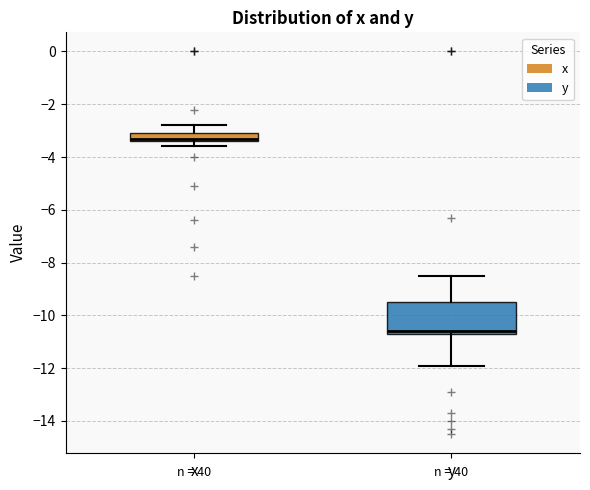

Where does the lower whisker of the box for y end on the y-axis? The values are not printed on the chart, so give them approximately, as read against the axis.

-11.8